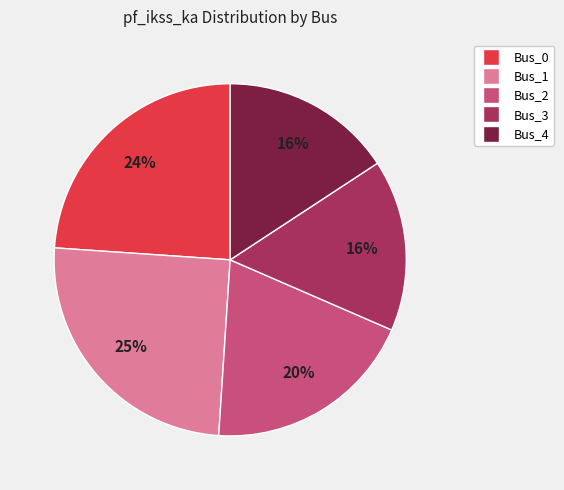

Is Bus_0 the majority of the pie?

No